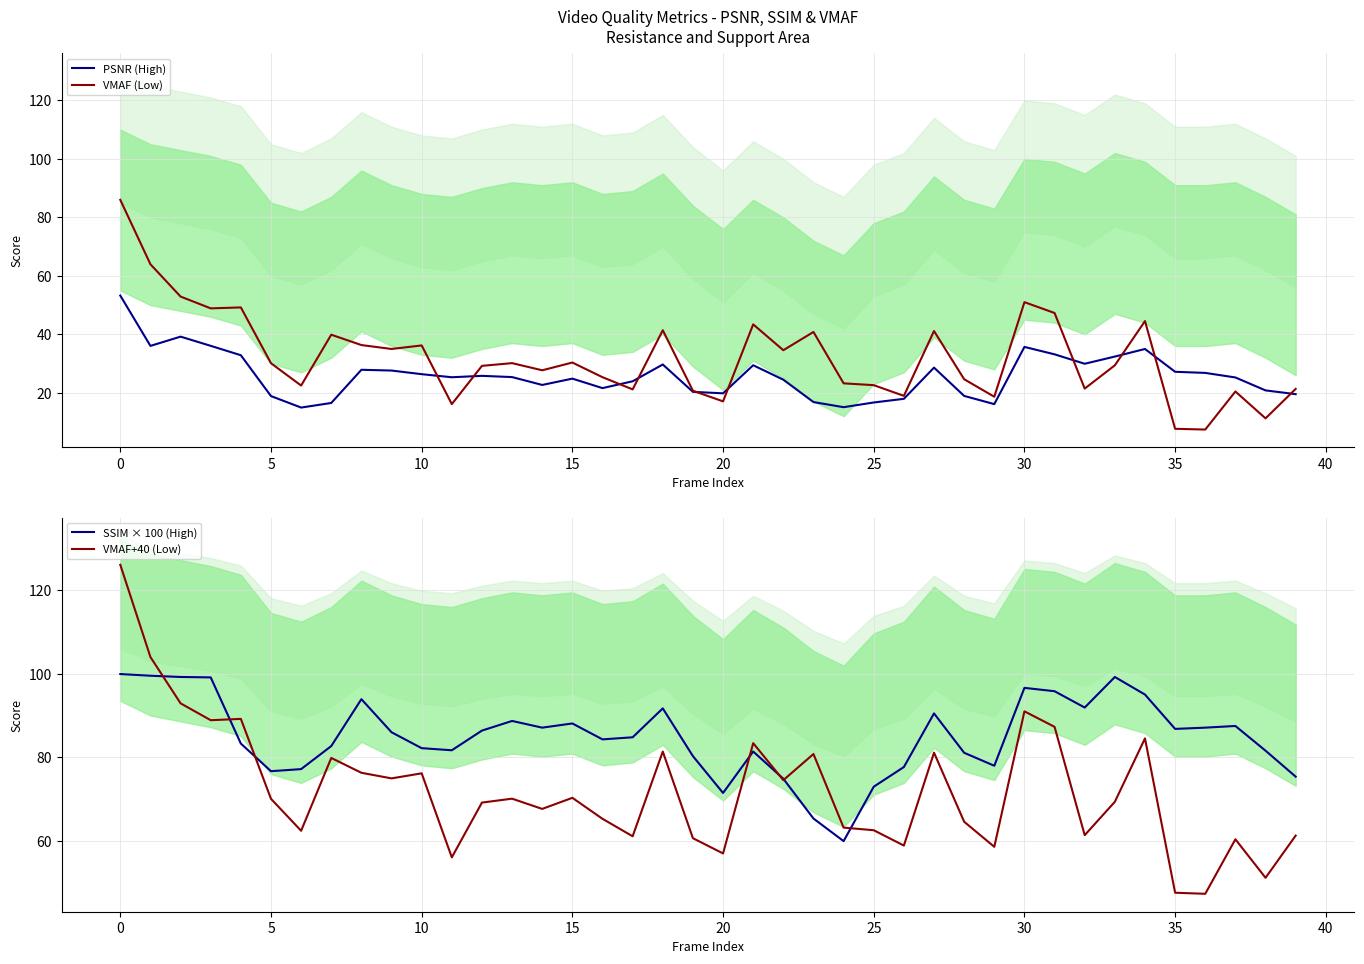

True or false: PSNR (High) and SSIM × 100 (High) cross at least once.

False